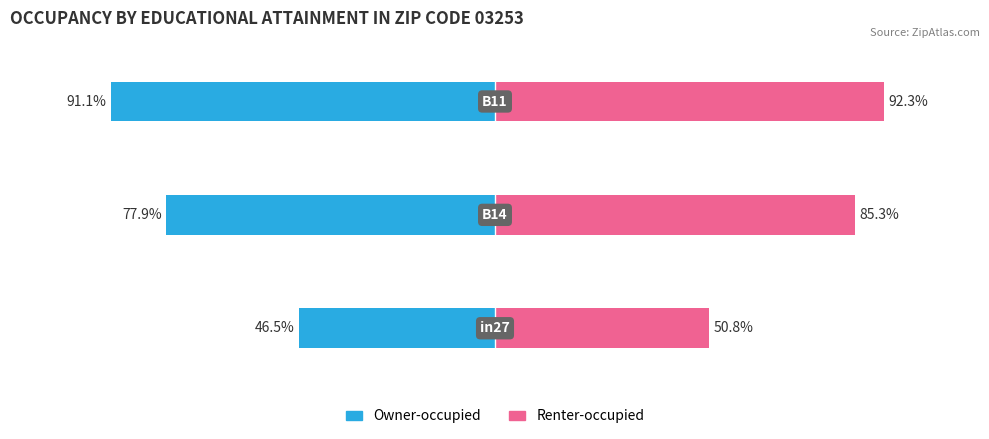

Reading right to left, extract all data points from this chart.

Owner-occupied: -0.9	-0.8	-0.5
Renter-occupied: 0.9	0.9	0.5